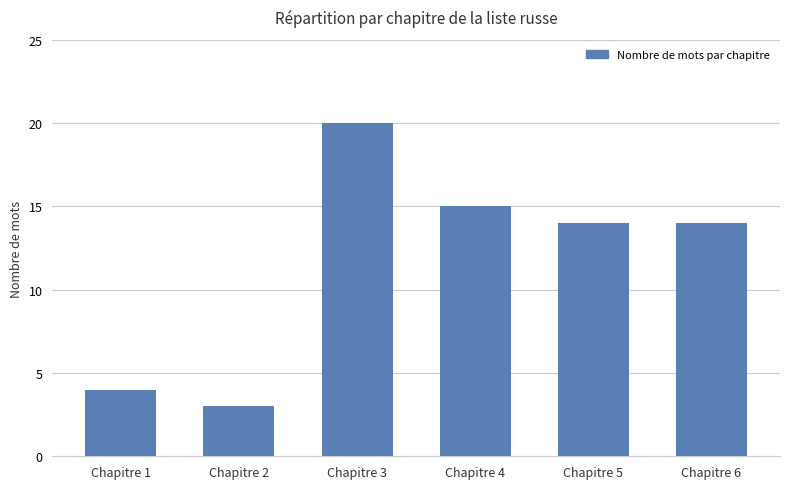

Is it true that the value at Chapitre 3 is 26?

False